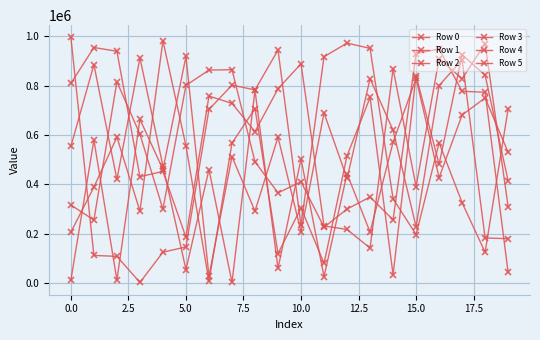

Is this an area chart (filled region under the line)?

No